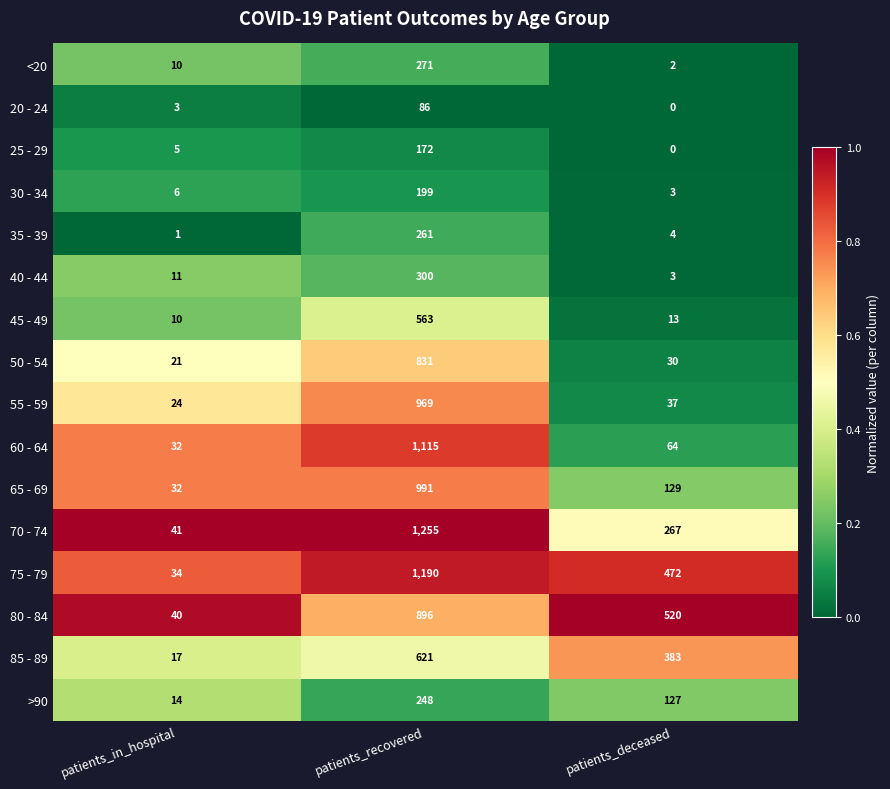

Which series has the widest spread of values?

70 - 74